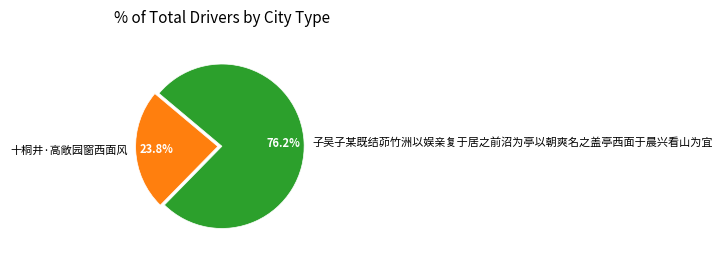

Is it true that 子吴子某既结茆竹洲以娱亲复于居之前沼为亭以朝爽名之盖亭西面于晨兴看山为宜 is 88% of the pie?

False